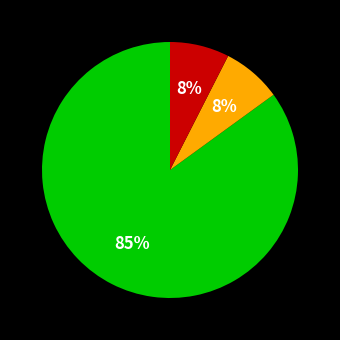

To the nearest percent, what is the average slice percentage?

33%